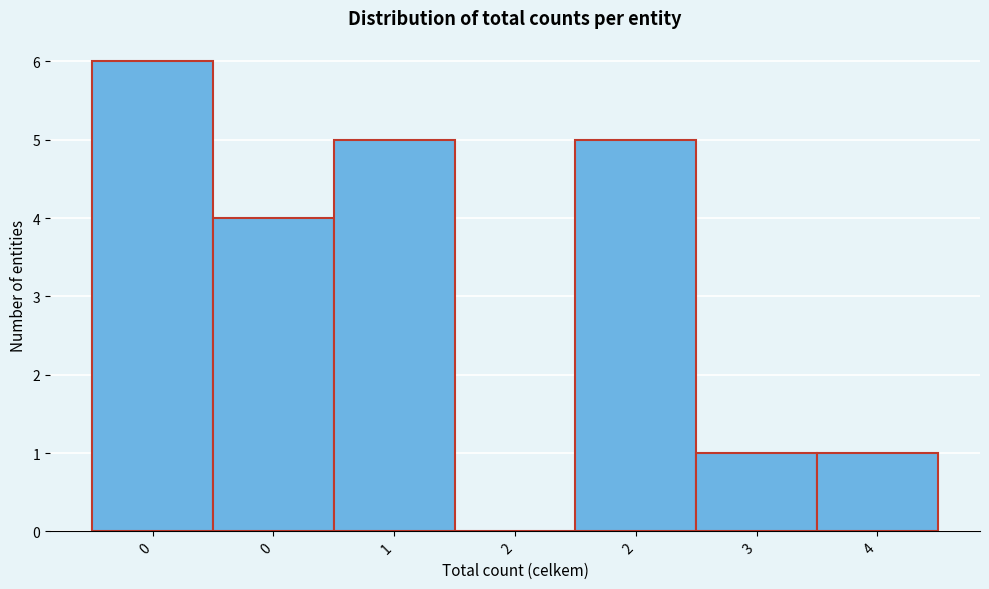

How many positive values are there?

6